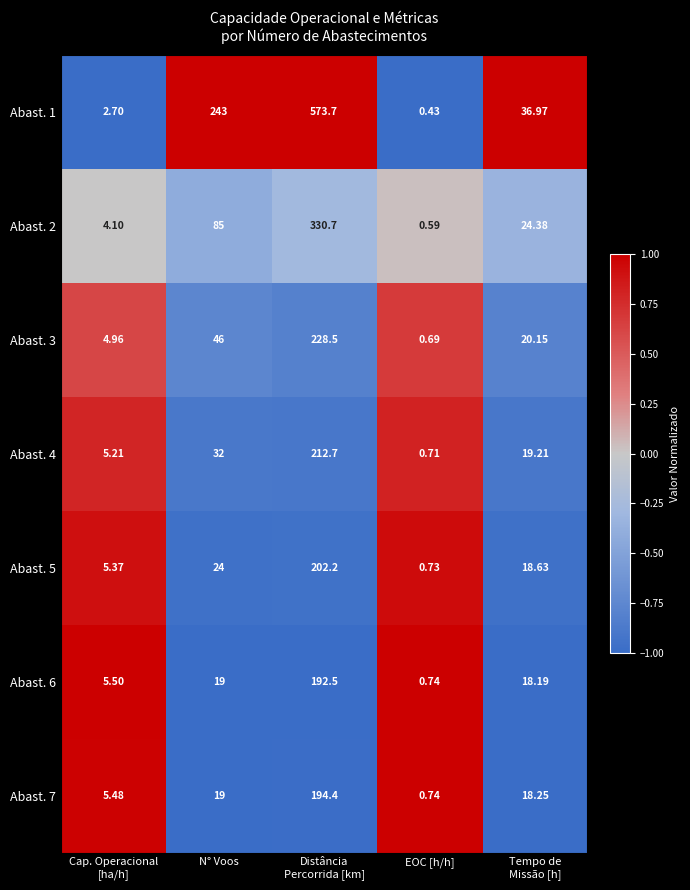

What is the spread (max minus min) of values at Distância
Percorrida [km]?

381.2